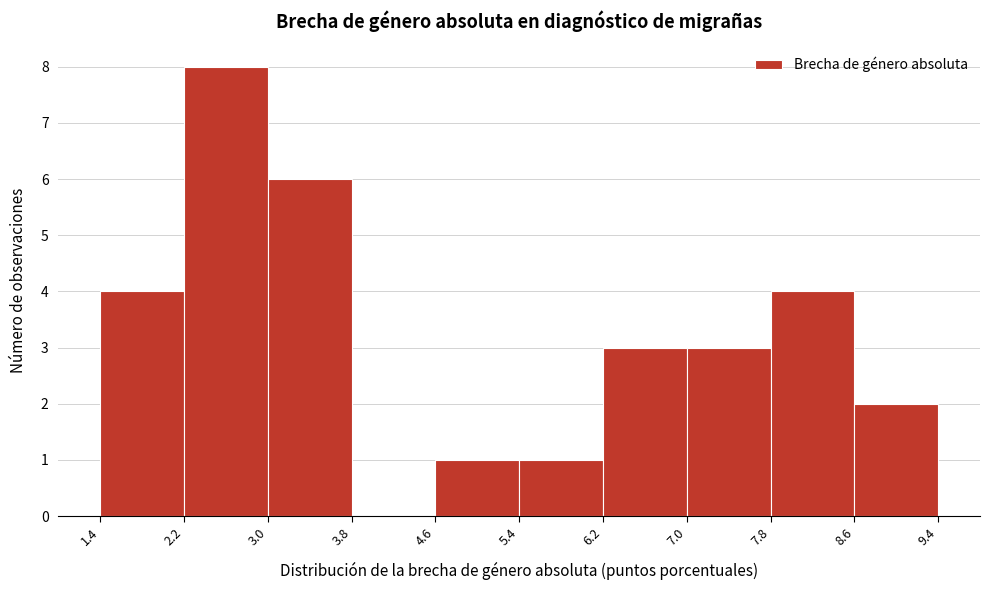

Reading left to right, transcribe this chart: for each bar, give the range it covers on the x-axis and its height. The values are not printed on the chart, so give them approximately, as read against the axis.

1.4 to 2.2: 4
2.2 to 3.0: 8
3.0 to 3.8: 6
3.8 to 4.6: 0
4.6 to 5.4: 1
5.4 to 6.2: 1
6.2 to 7.0: 3
7.0 to 7.8: 3
7.8 to 8.6: 4
8.6 to 9.4: 2